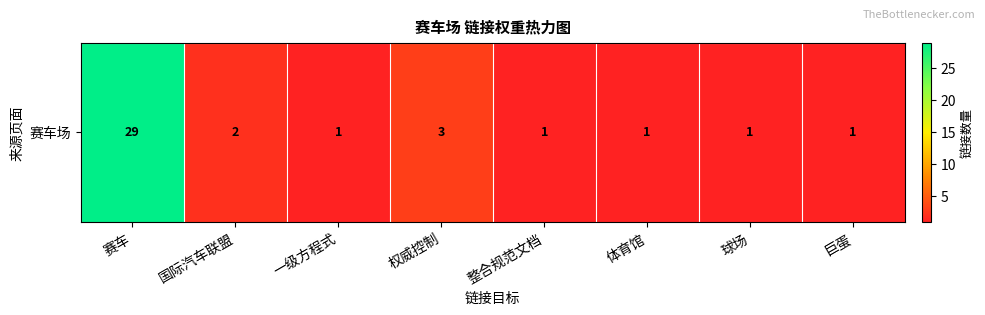

Rank the categories by value from lowest to highest.

一级方程式, 整合规范文档, 体育馆, 球场, 巨蛋, 国际汽车联盟, 权威控制, 赛车